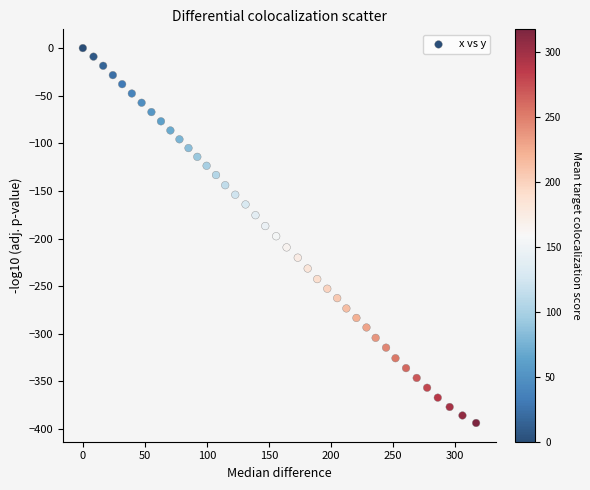

What is the range of X values (max minus min)?

317.1